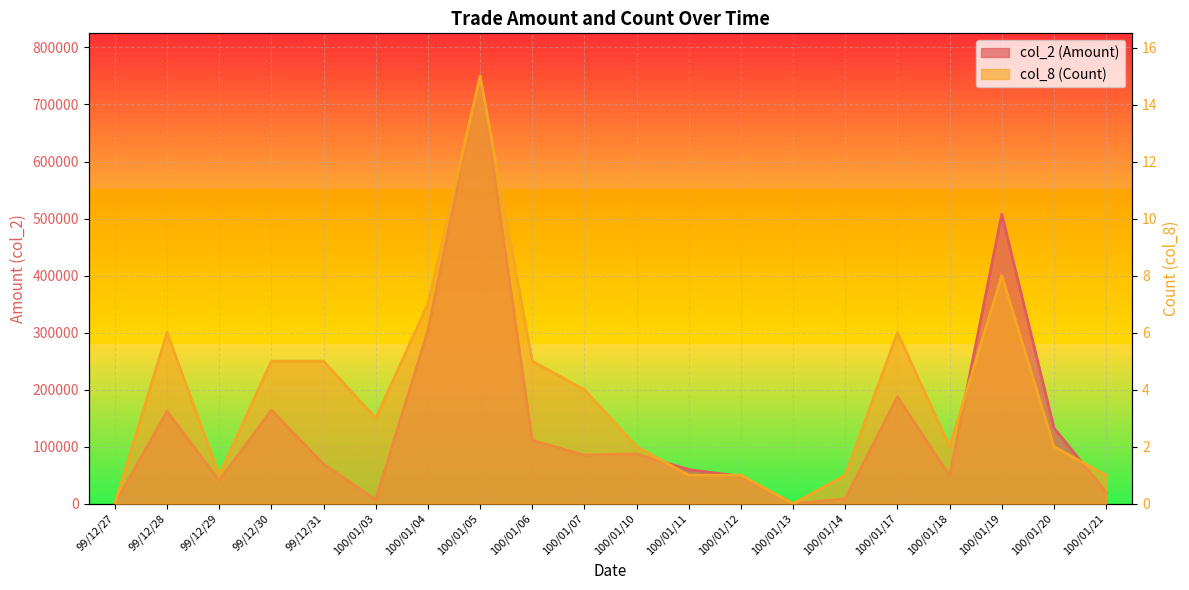

True or false: col_2 (Amount) and col_8 (Count) cross at least once.

False